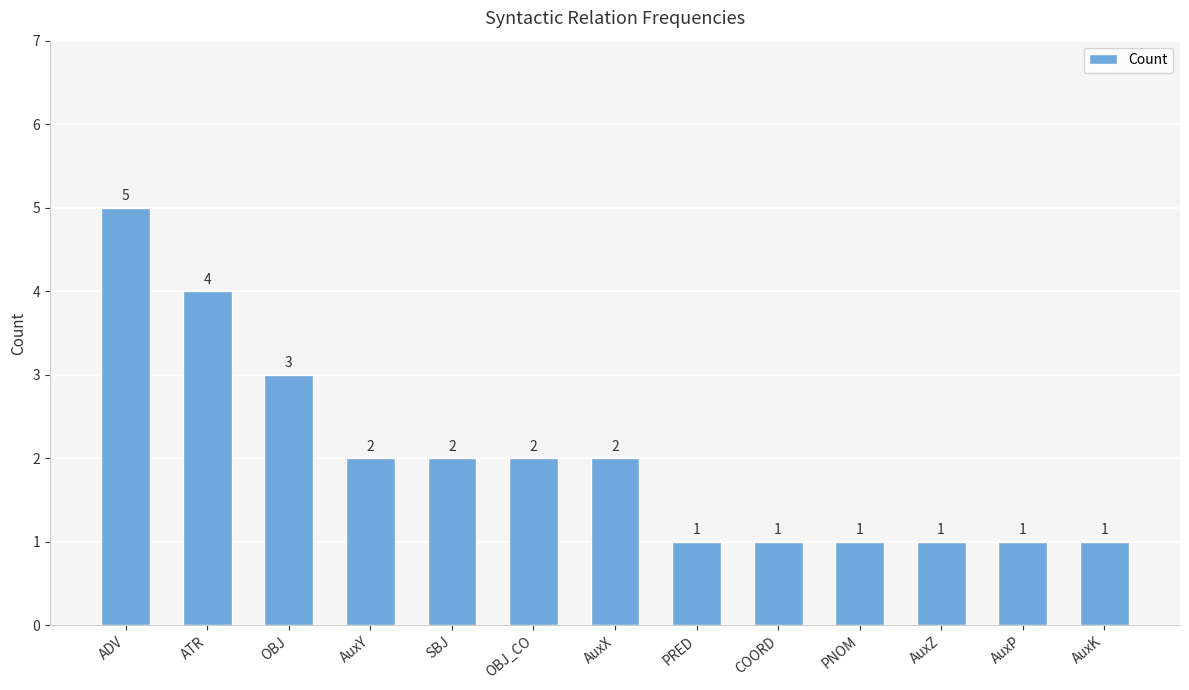

Which has a higher value, ATR or AuxP?

ATR